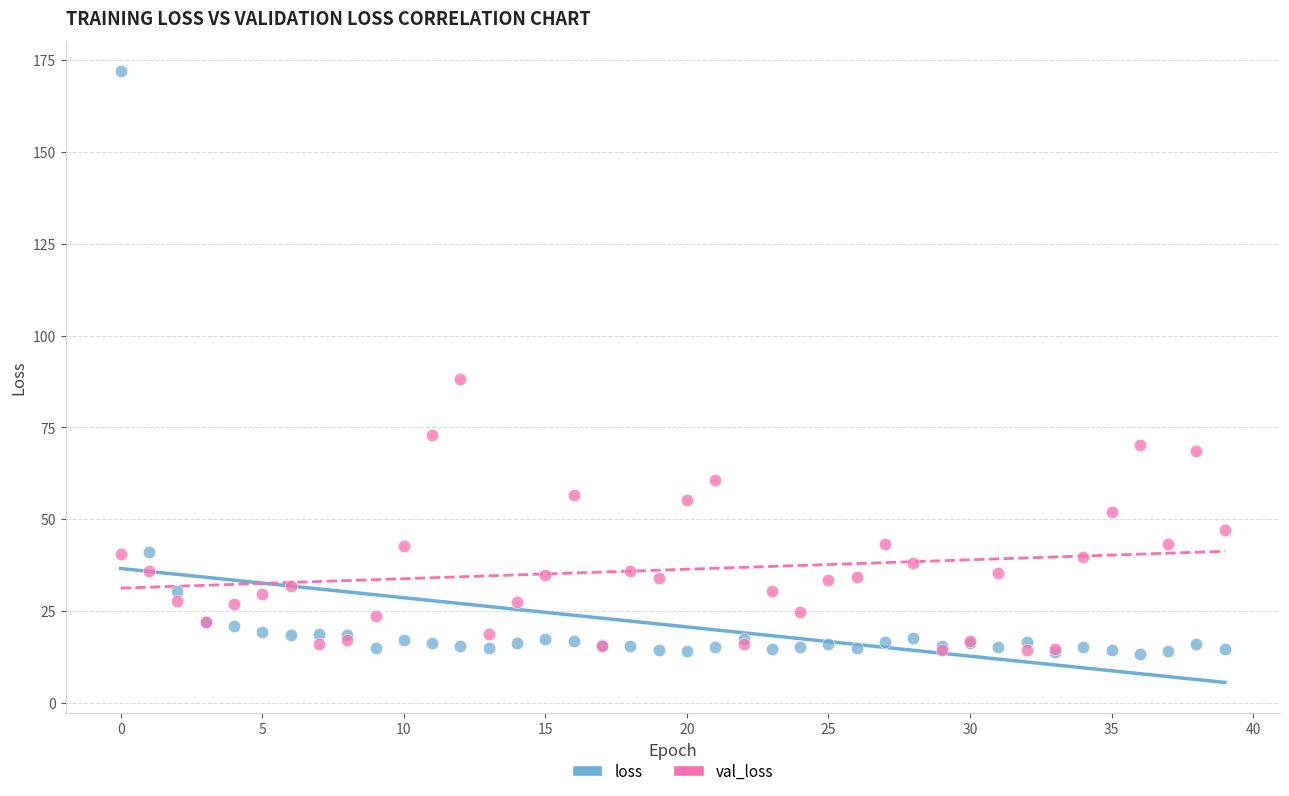

In the loss series, what Y value is closest to 92?

41.0